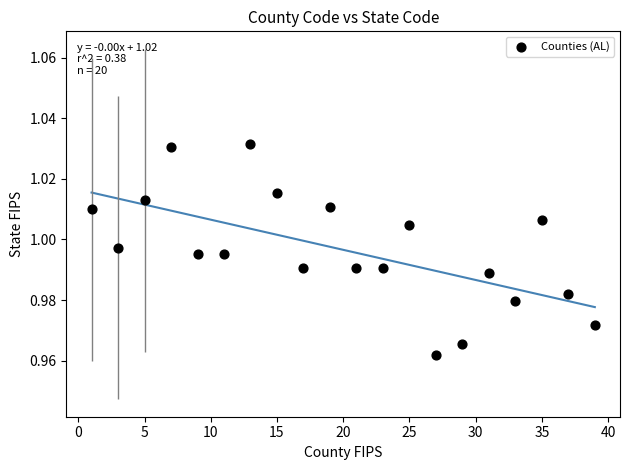

What is the range of X values (max minus min)?

38.0